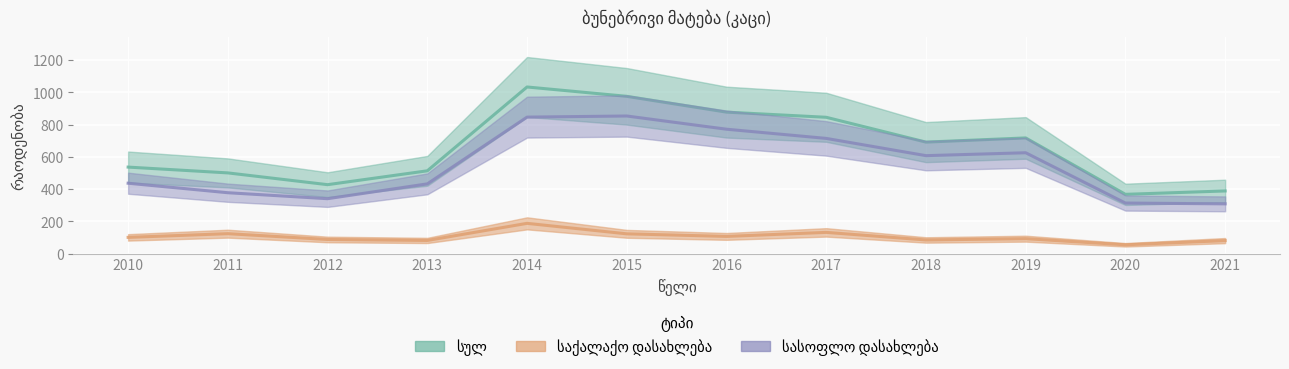

True or false: საქალაქო დასახლება and სასოფლო დასახლება intersect in this chart.

False